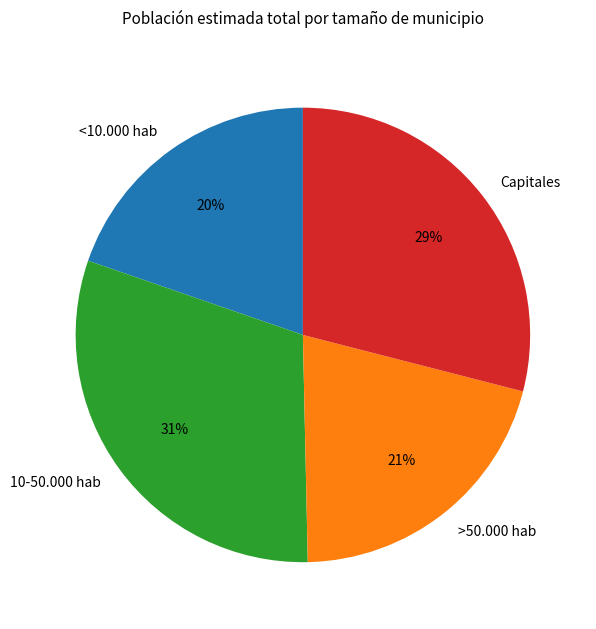

Which slice is the smallest?

<10.000 hab